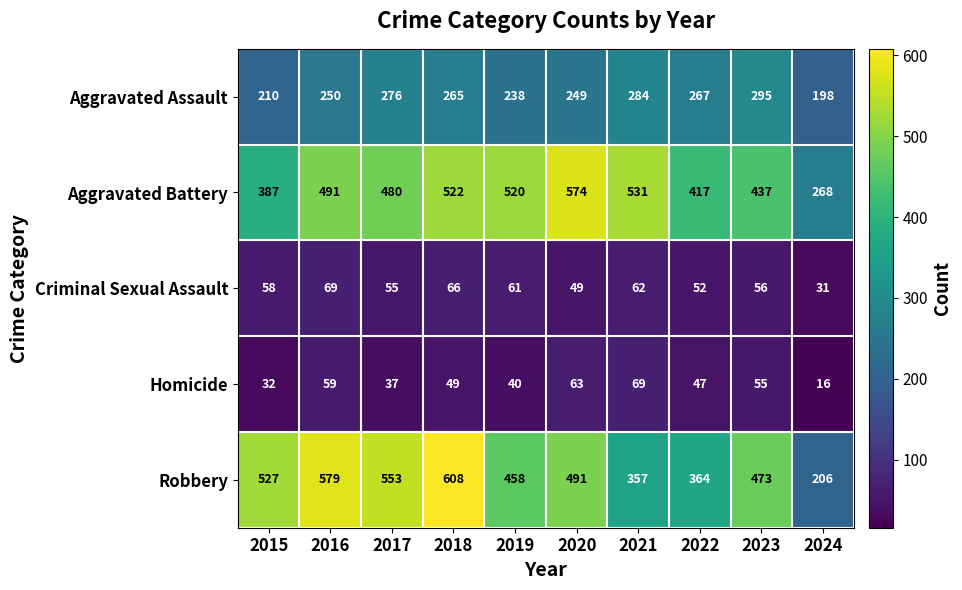

What is the difference between the highest and lowest values at 2023?

418